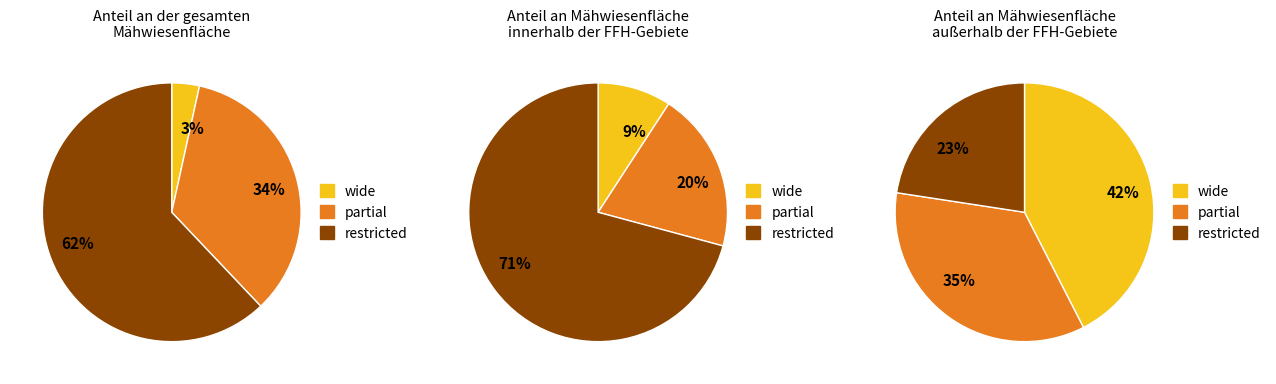

To the nearest percent, what is the difference between the restricted and partial slice percentages?

28%